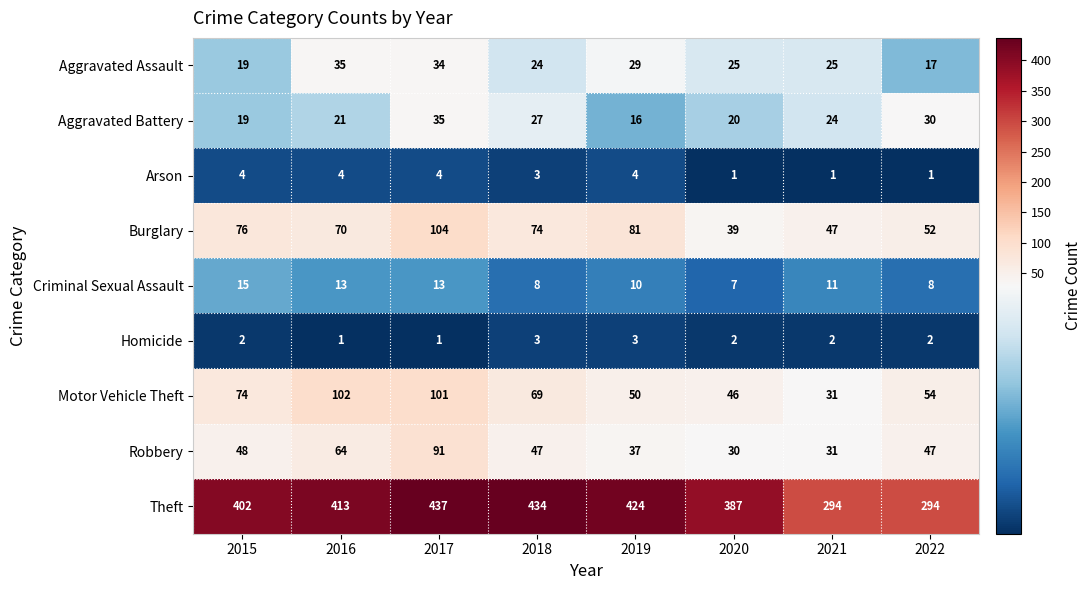

What is the sum of the Motor Vehicle Theft values at 2022 and 2020?

100